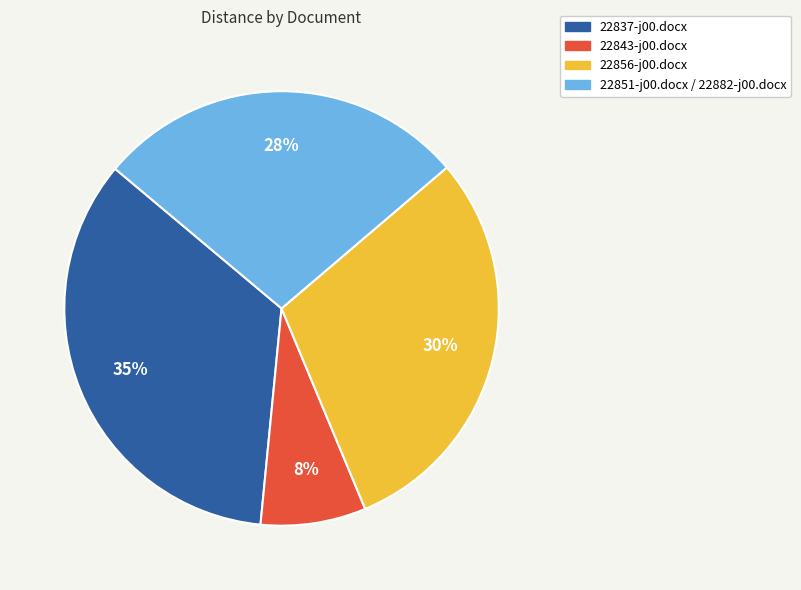

How many segments does this pie chart have?

4